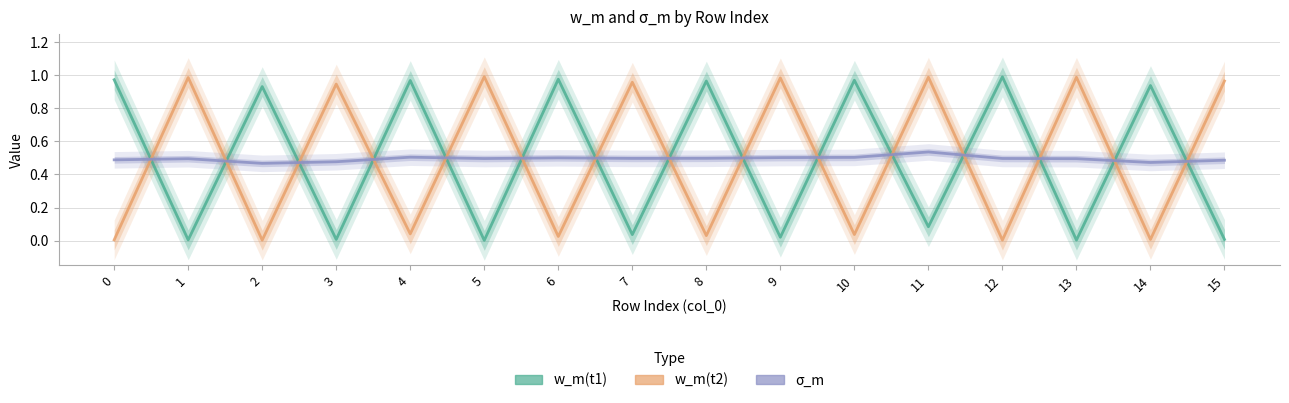

At which category does w_m(t2) reach its first local valley?

2